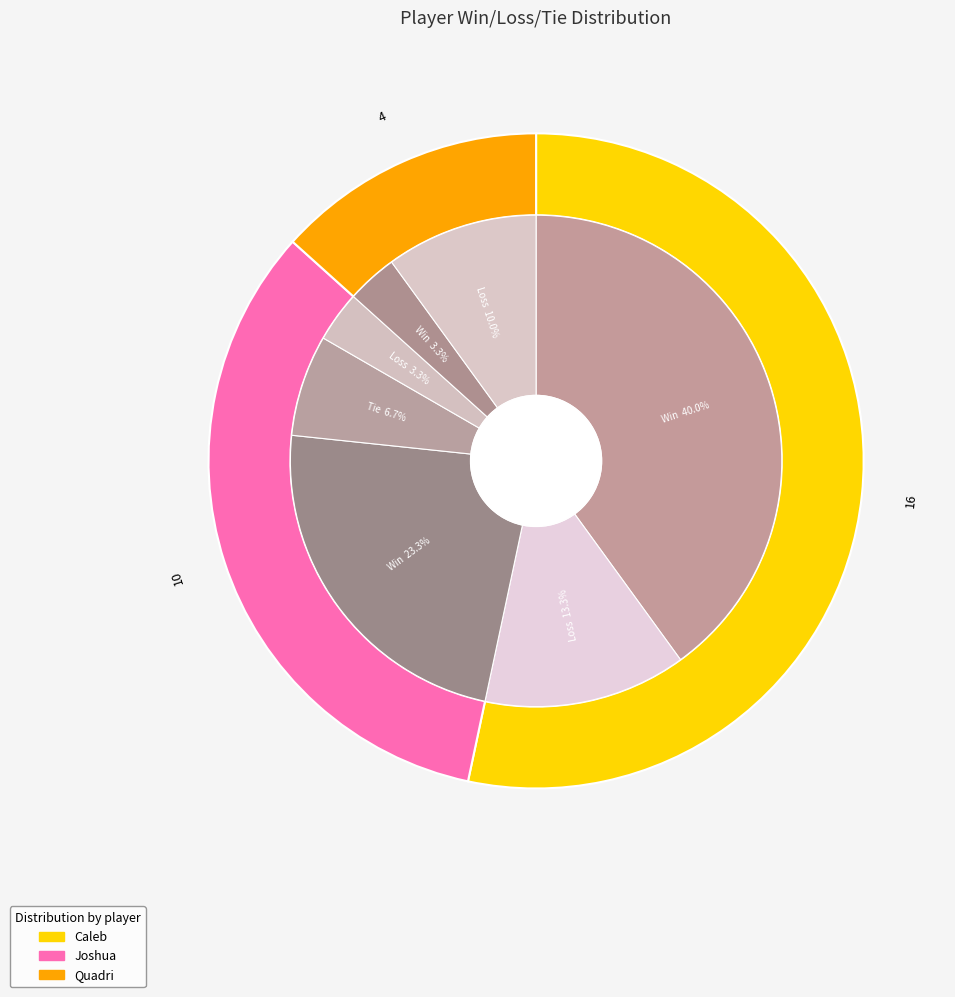

Which category accounts for the majority?

Caleb